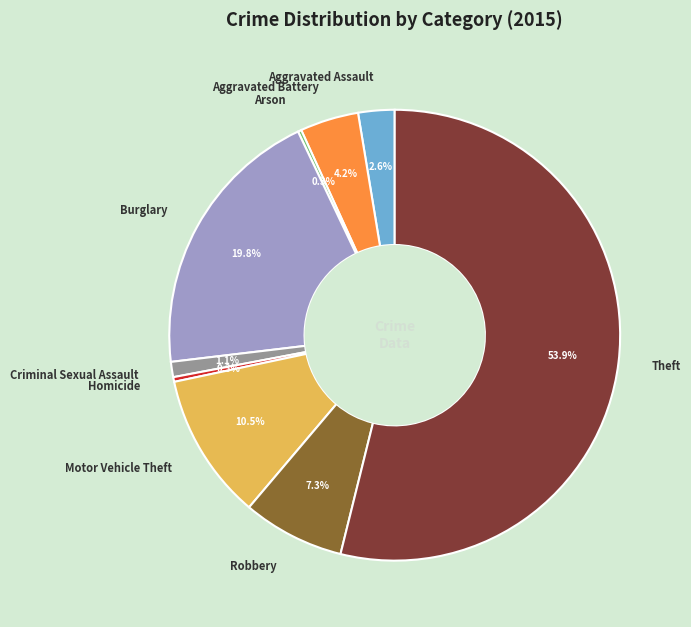

To the nearest percent, what is the difference between the largest and smallest slice percentages?

54%